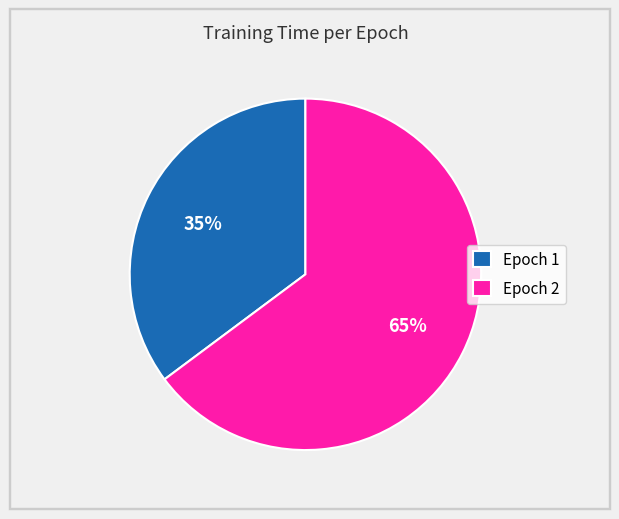

Is Epoch 2 the majority of the pie?

Yes